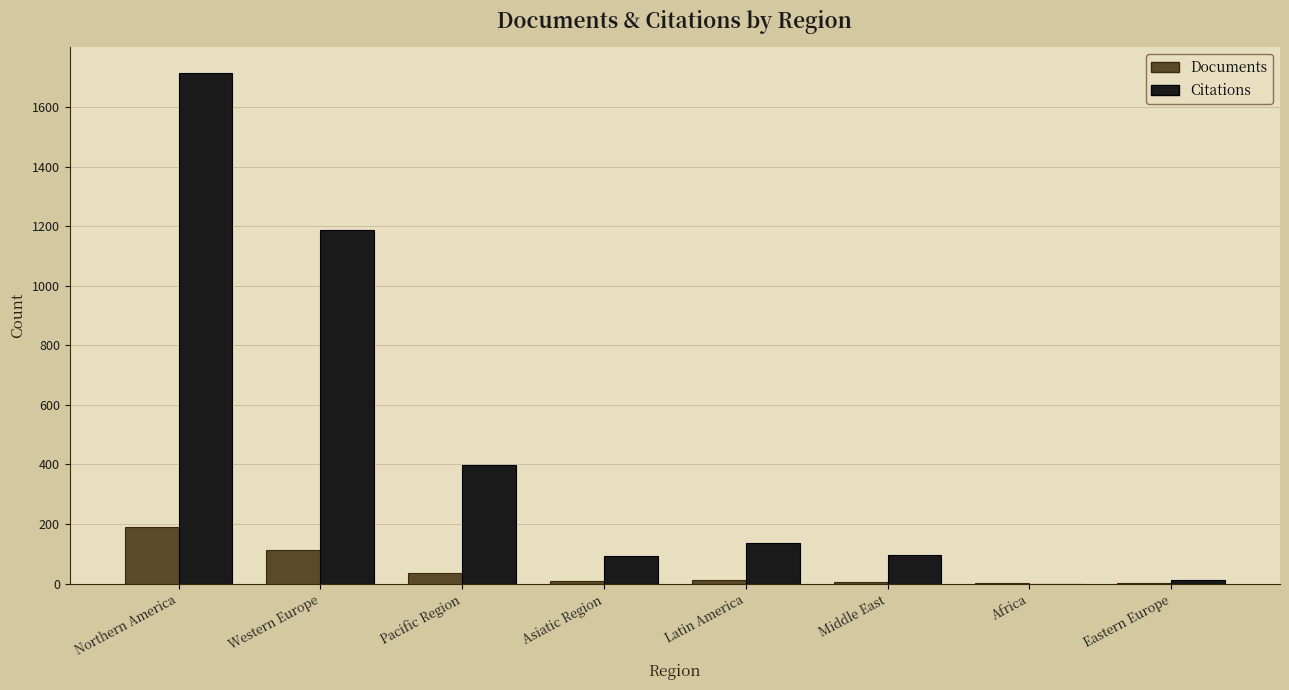

Which series changed the most between Pacific Region and Eastern Europe?

Citations